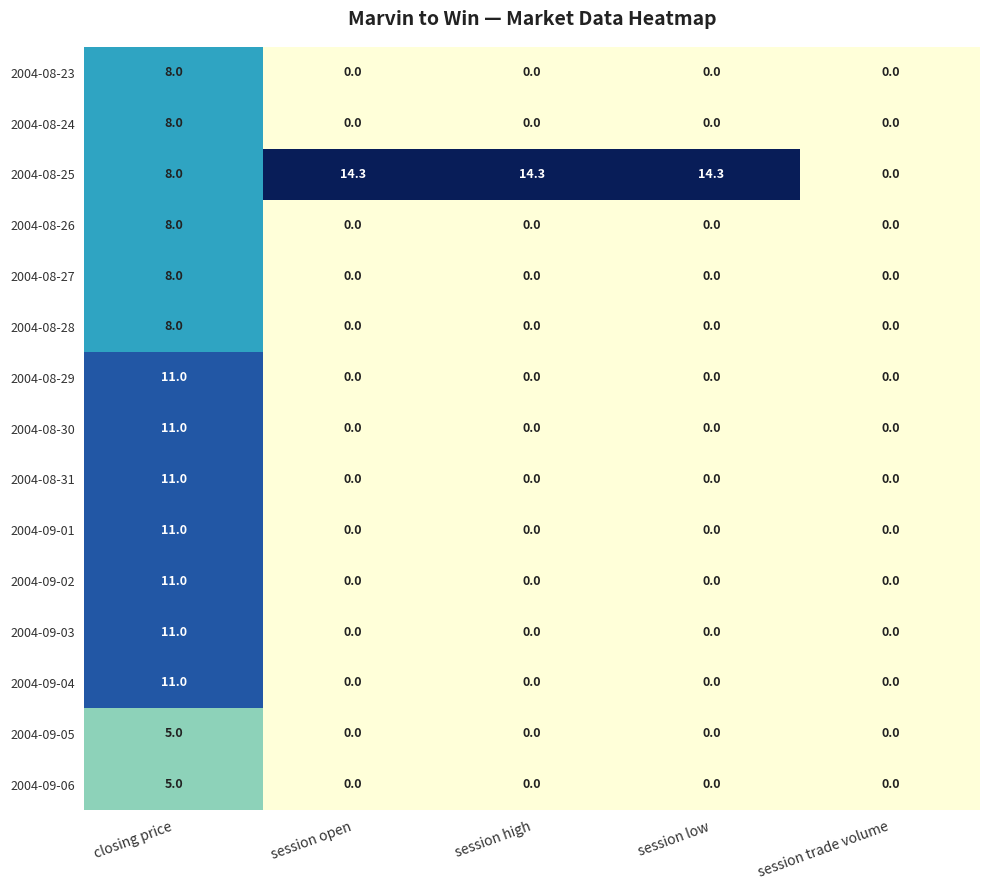

What is the difference between the highest and lowest values at closing price?

6.0